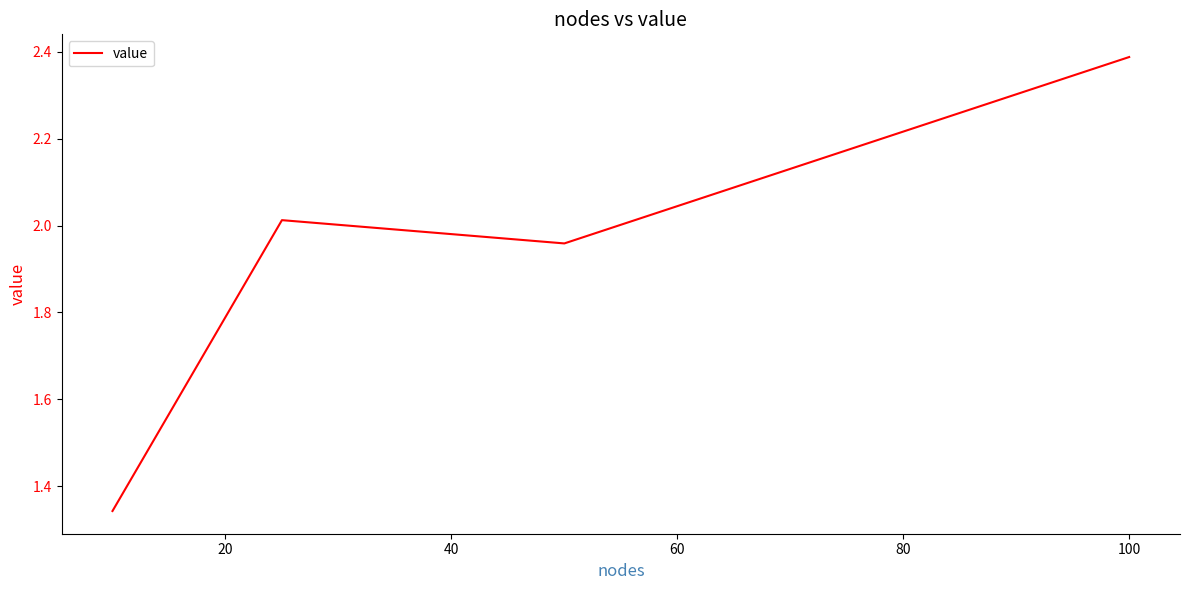

How many values exceed 2?

2